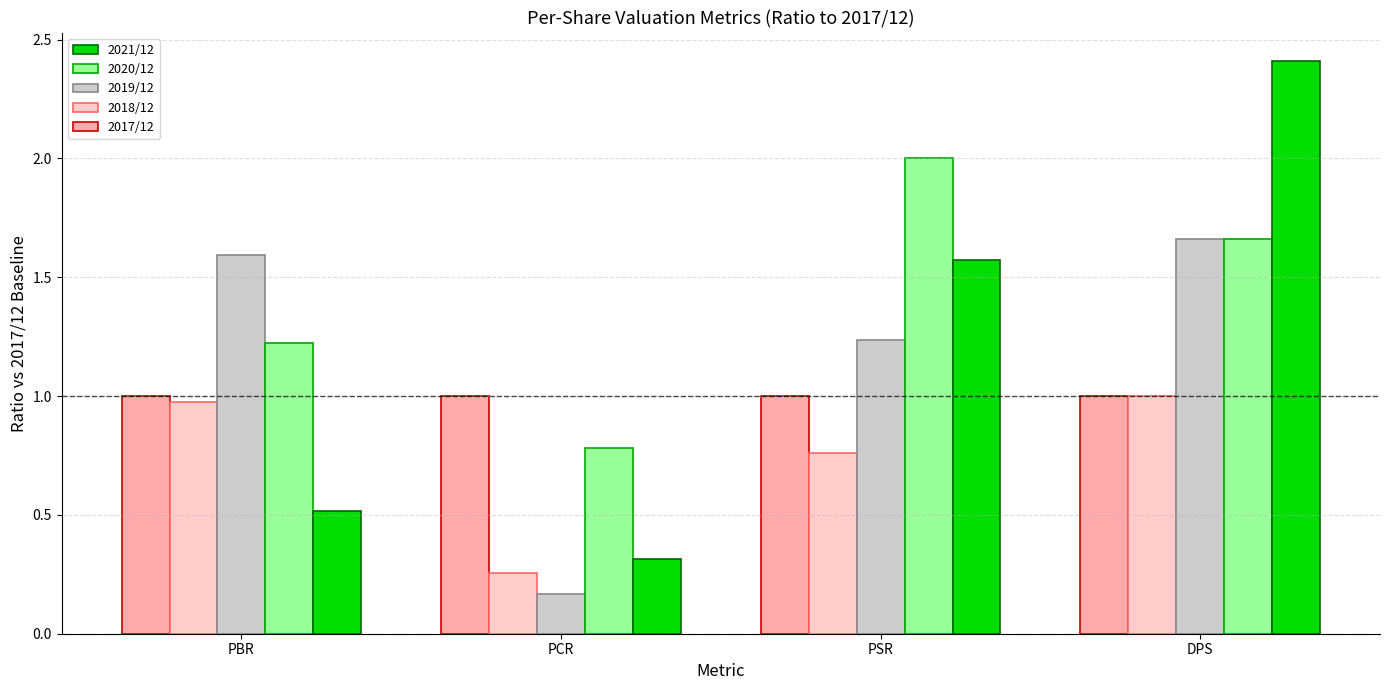

How many bars are there in each group?

5